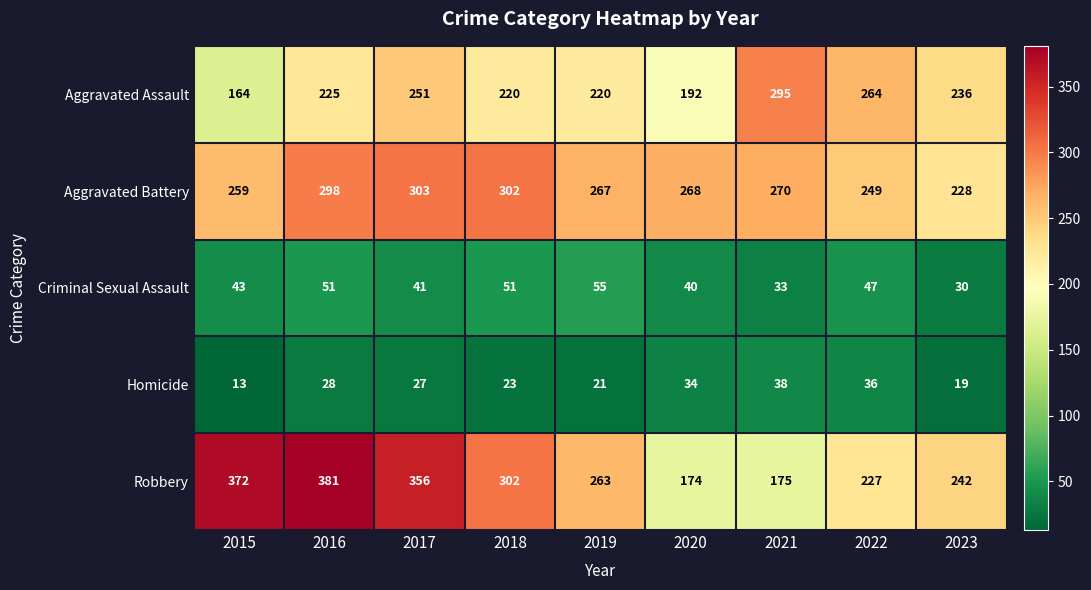

What is the sum of the Robbery values at 2021 and 2023?

417